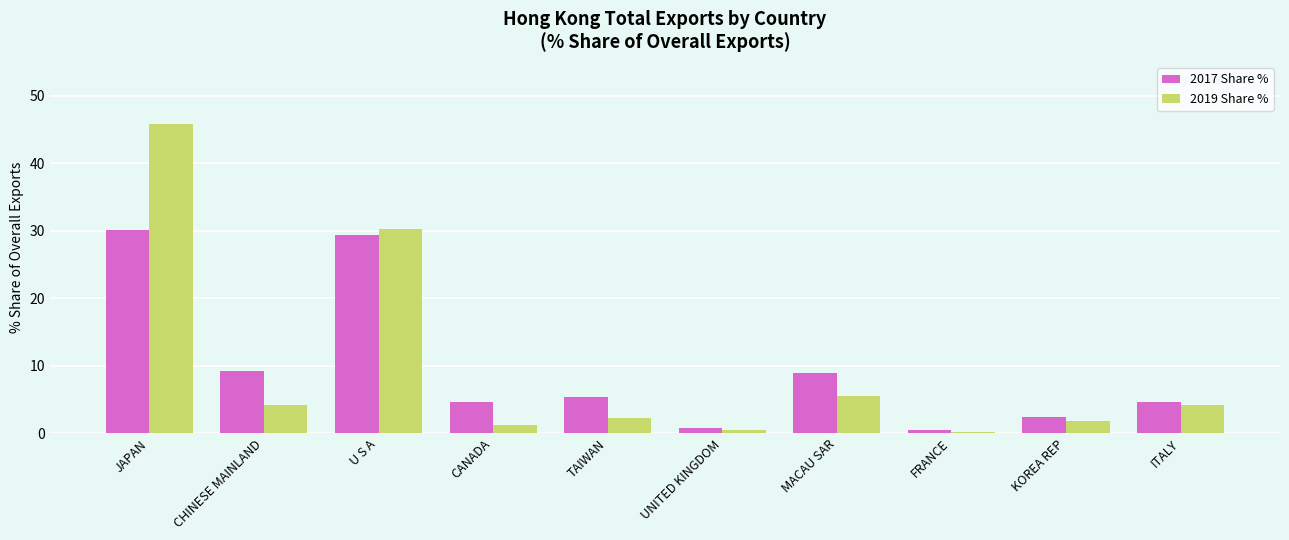

At which category is the sum across all series the highest?

JAPAN